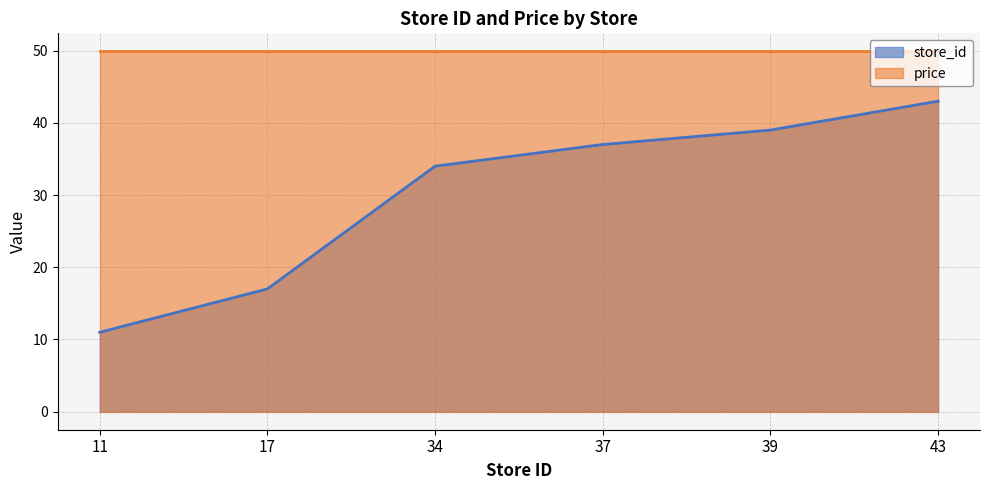

List the labels in order of value, smallest first.

11, 17, 34, 37, 39, 43